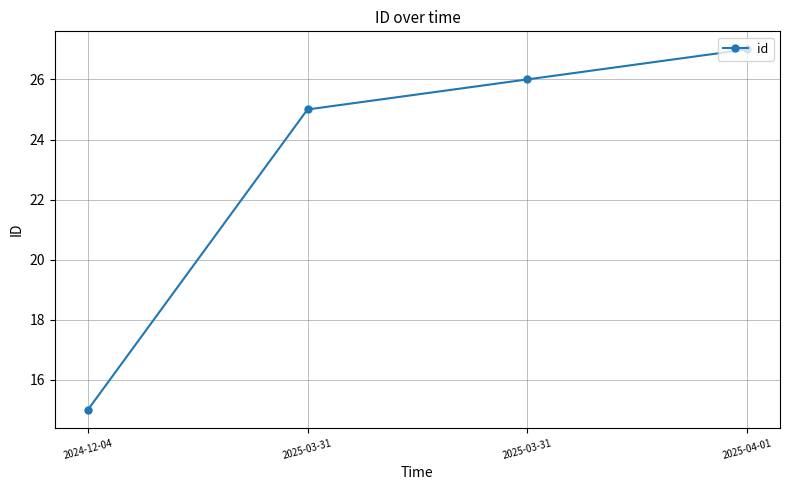

The value at 2025-03-31 is 10. True or false?

False